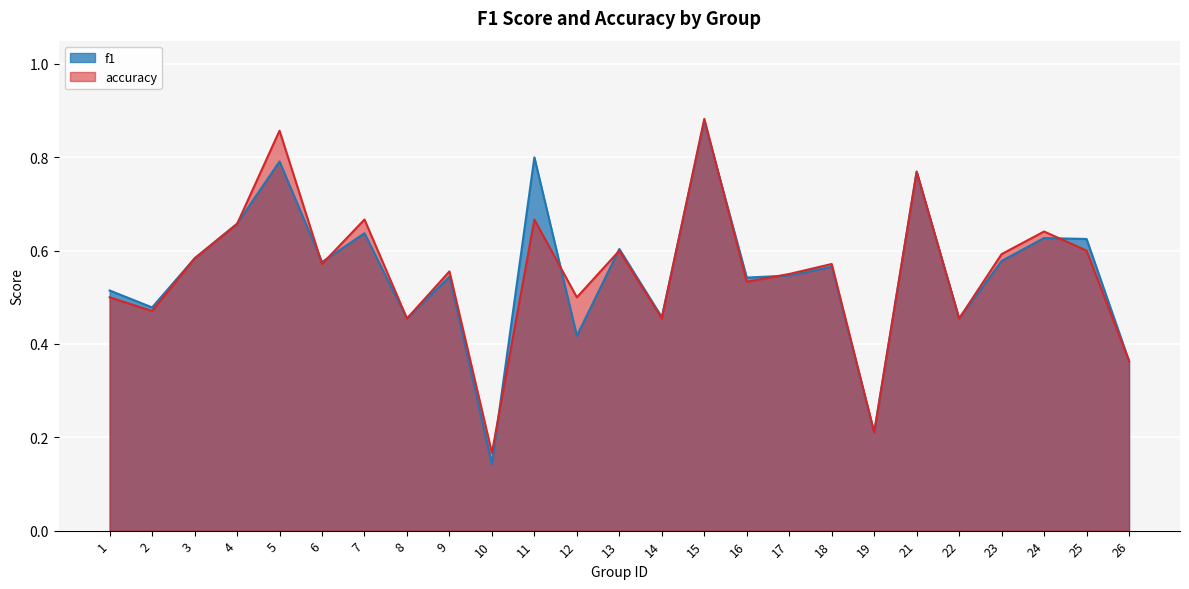

What is the smallest value displayed?

0.1